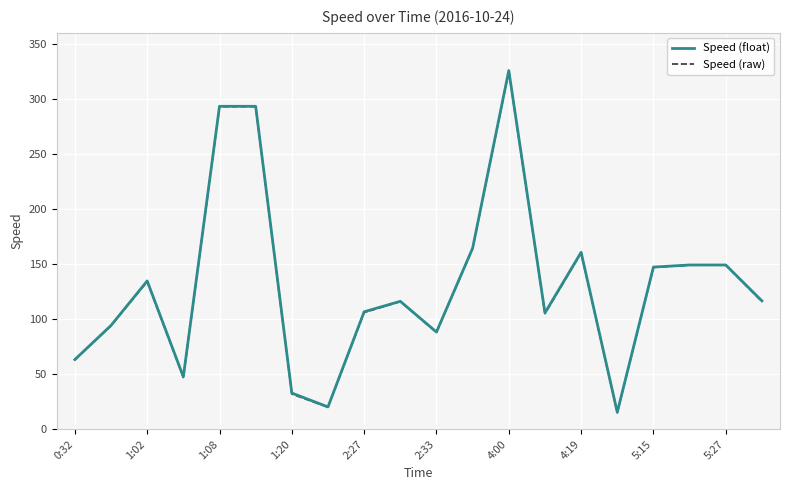

True or false: Speed (raw) and Speed (float) cross at least once.

False